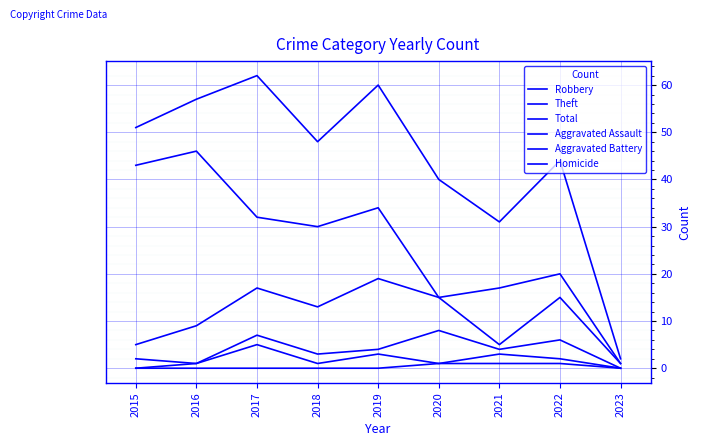

True or false: Aggravated Battery has a value of 6 at 2022.

True